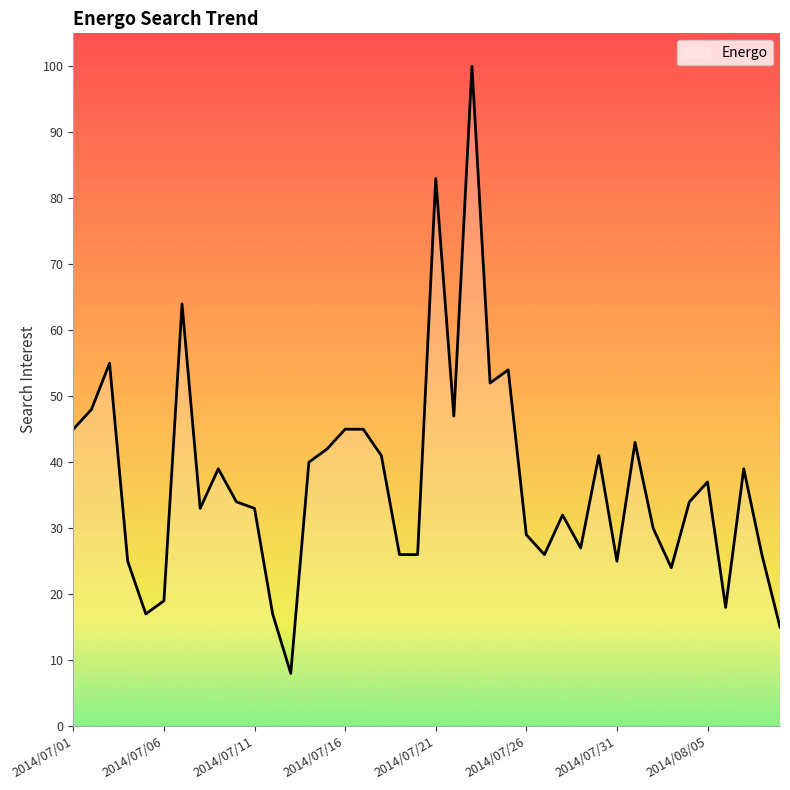

Does the chart have visible grid lines?

No